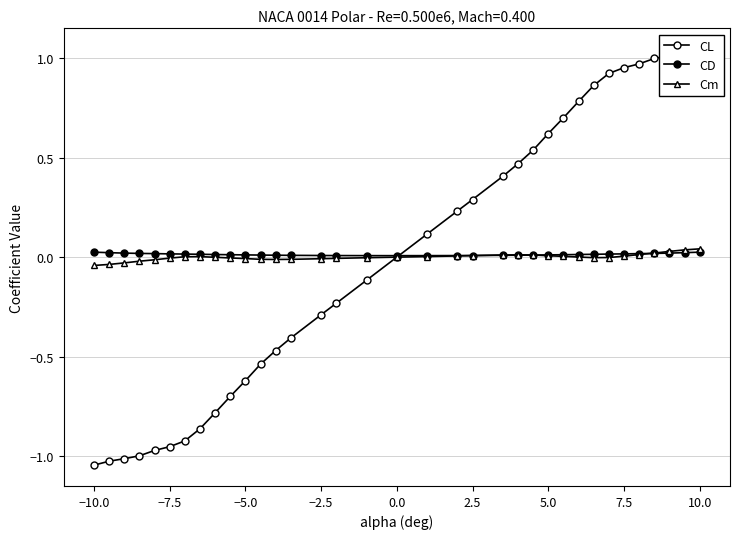

What is the lowest value of the CL series?

-1.0